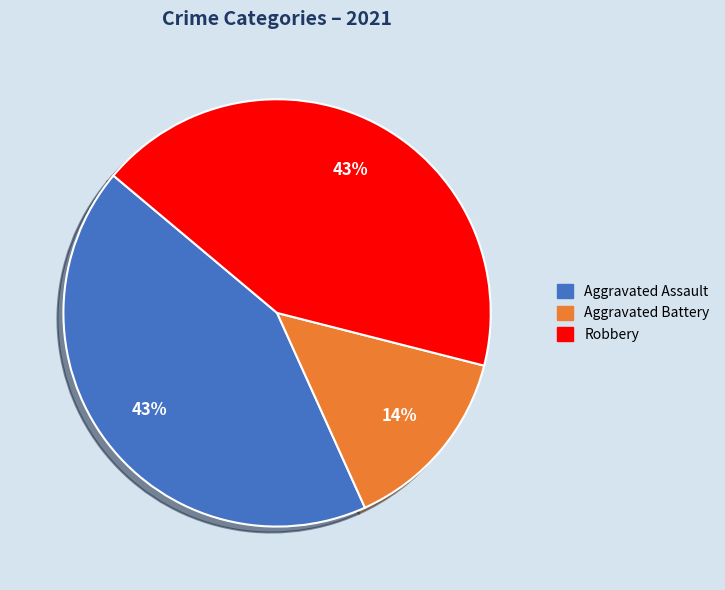

To the nearest percent, what is the difference between the largest and smallest slice percentages?

29%